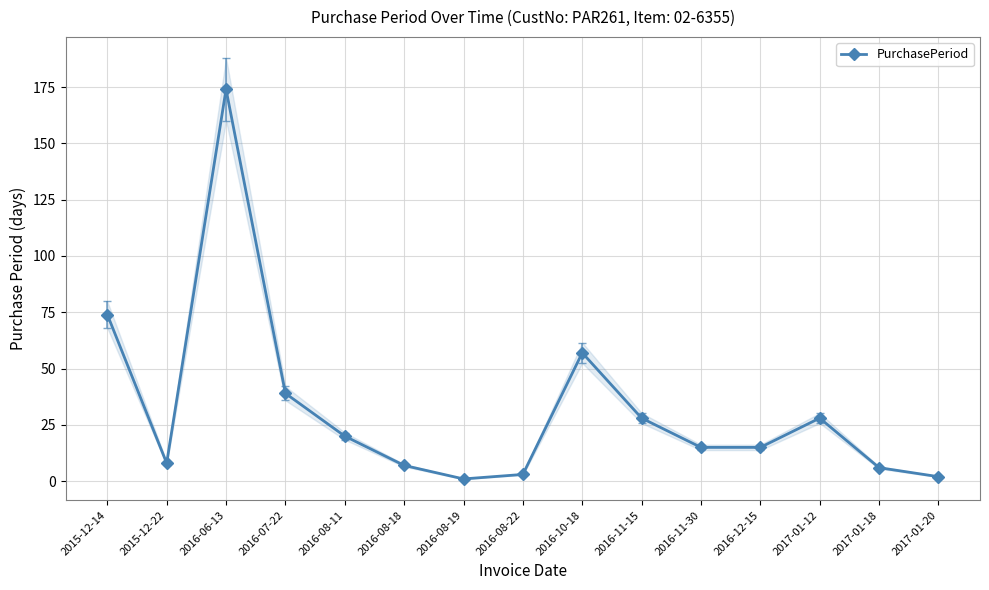

What is the sum of all values?

477